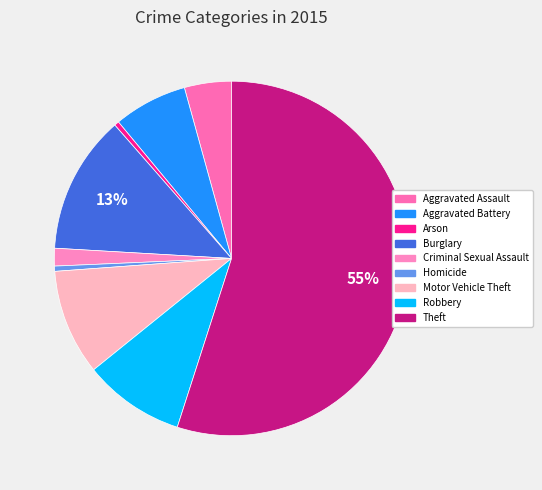

The Aggravated Assault slice represents 4% of the pie. True or false?

True